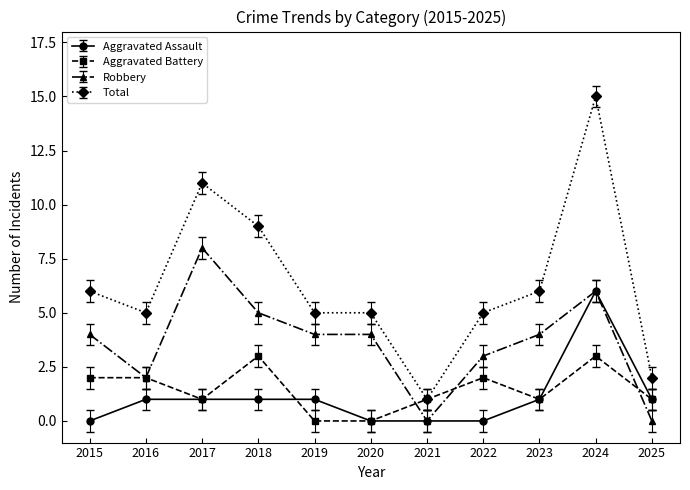

Between 2016 and 2021, which series saw the biggest shift?

Total